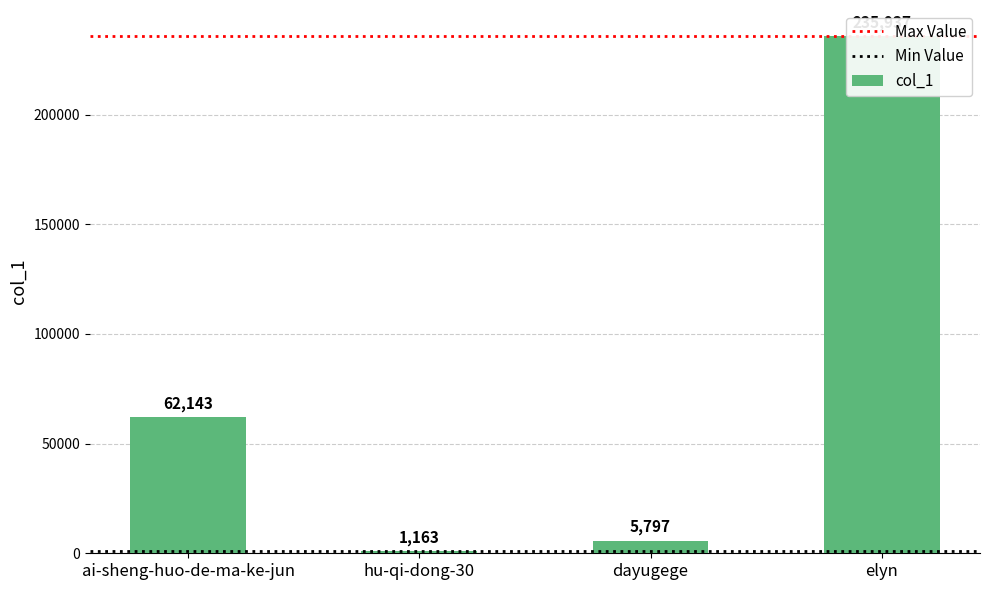

What is the change in value from hu-qi-dong-30 to dayugege?

+4634